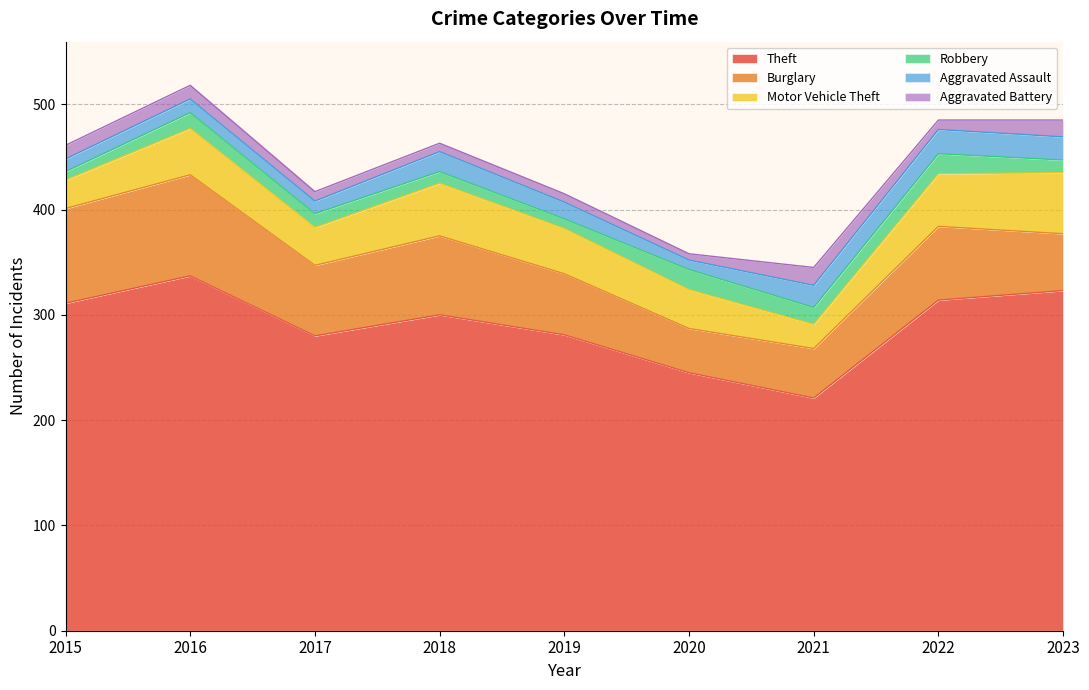

True or false: Aggravated Assault has more than 0 interior local peaks.

True